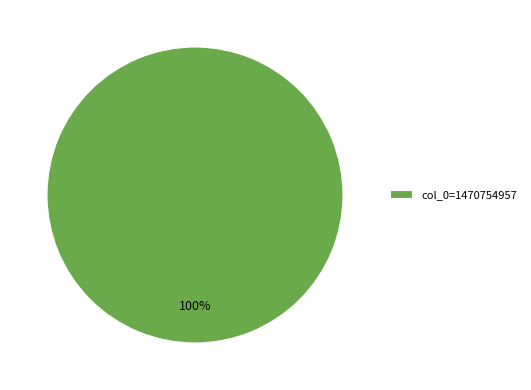

The col_0=1470754957 slice represents 100% of the pie. True or false?

True